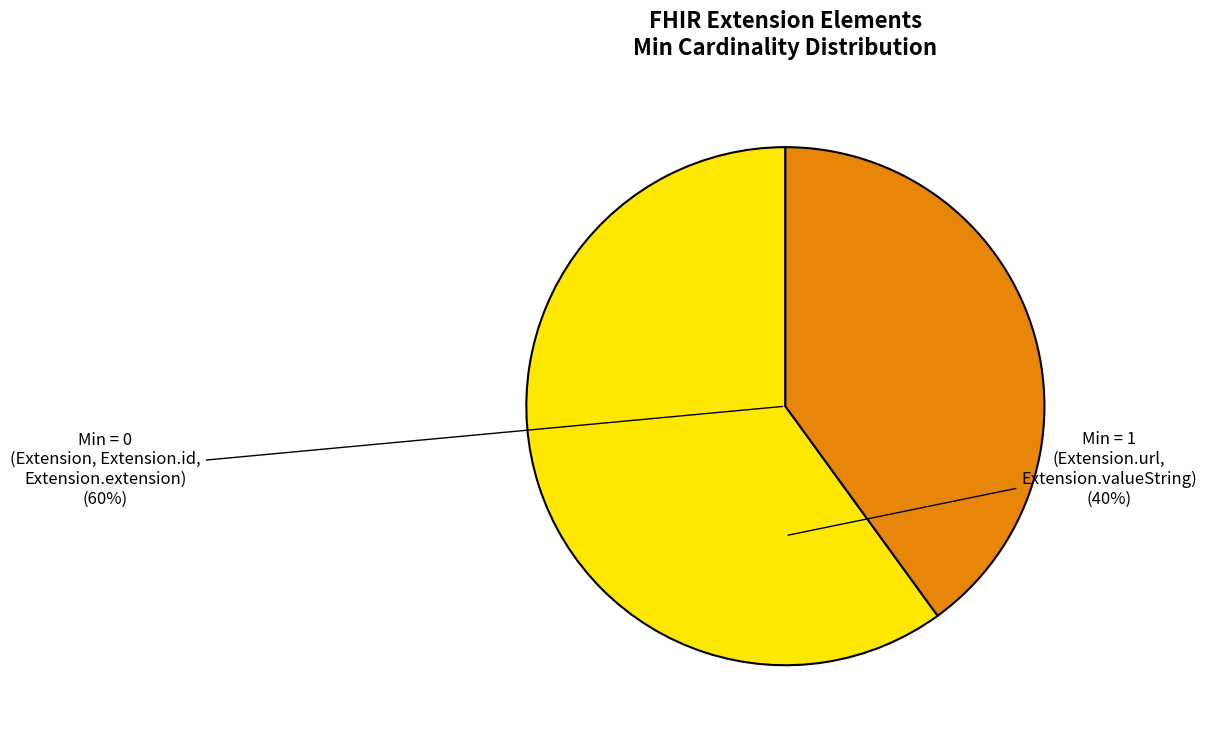

Count the number of slices in the pie.

4